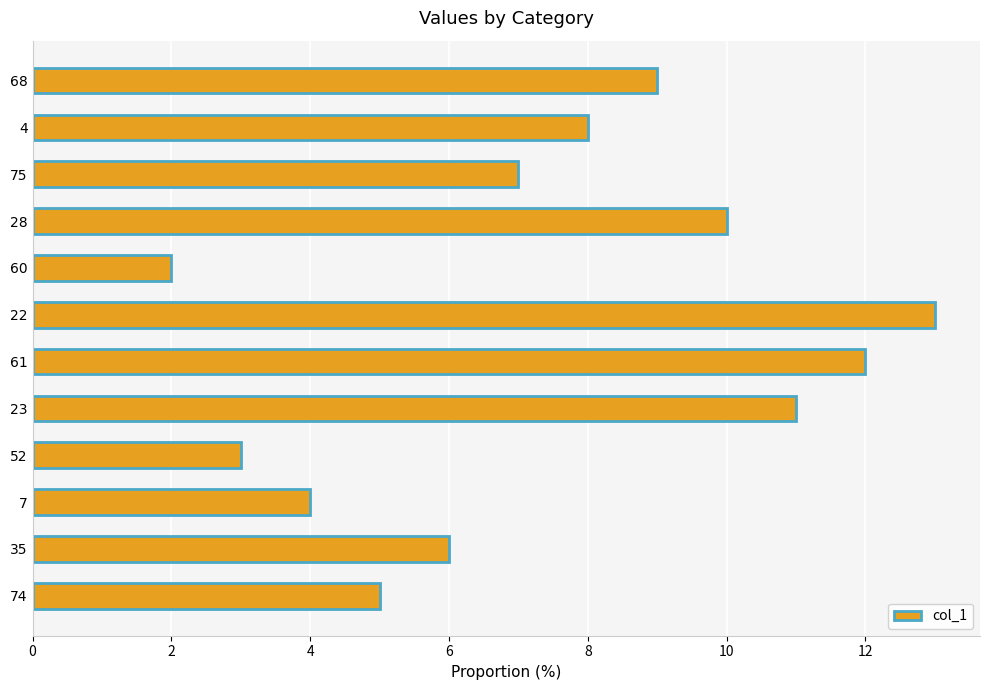

Reading top to bottom, extract all data points from this chart.

9.0	8.0	7.0	10.0	2.0	13.0	12.0	11.0	3.0	4.0	6.0	5.0